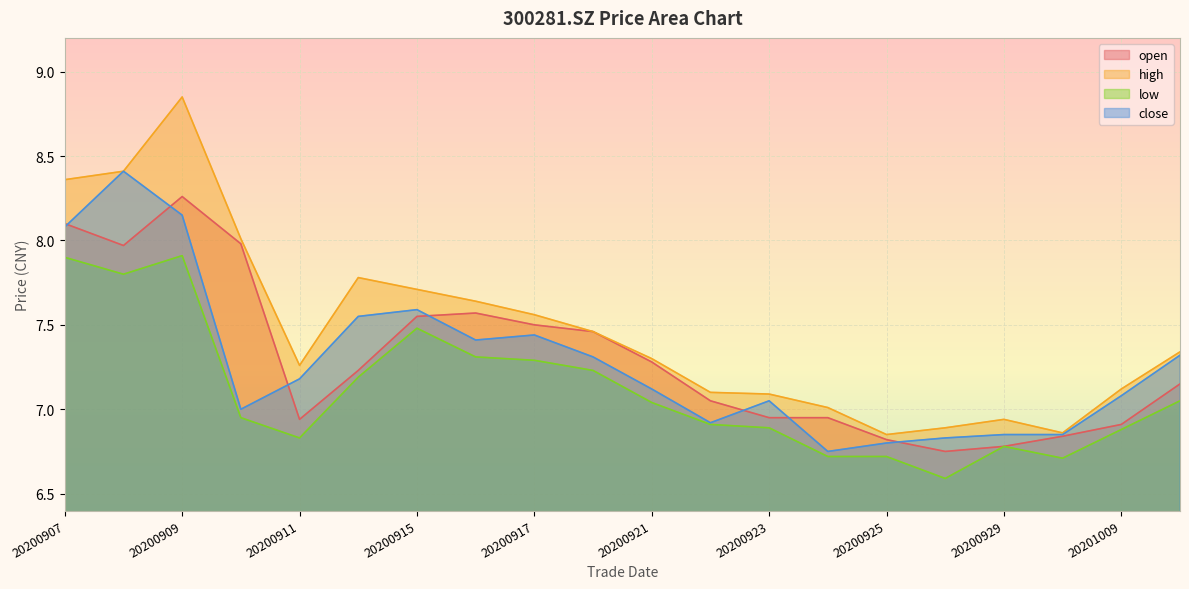

What is the value of the high point at the 5th from the left?

7.3